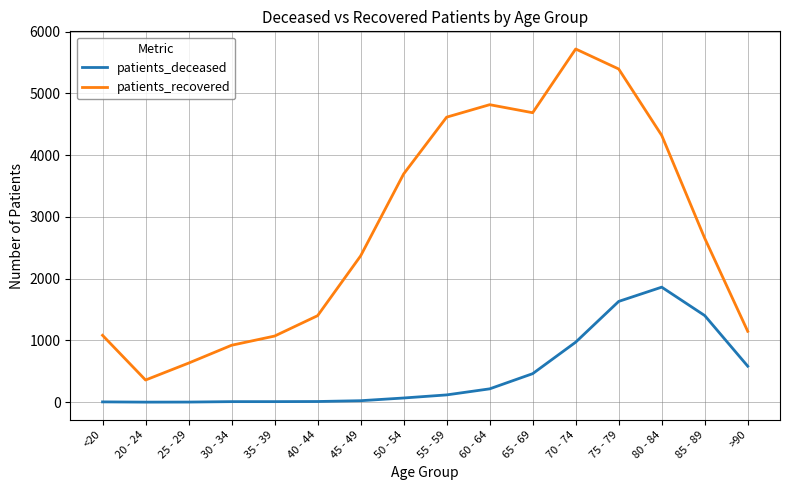

True or false: patients_recovered and patients_deceased intersect in this chart.

False